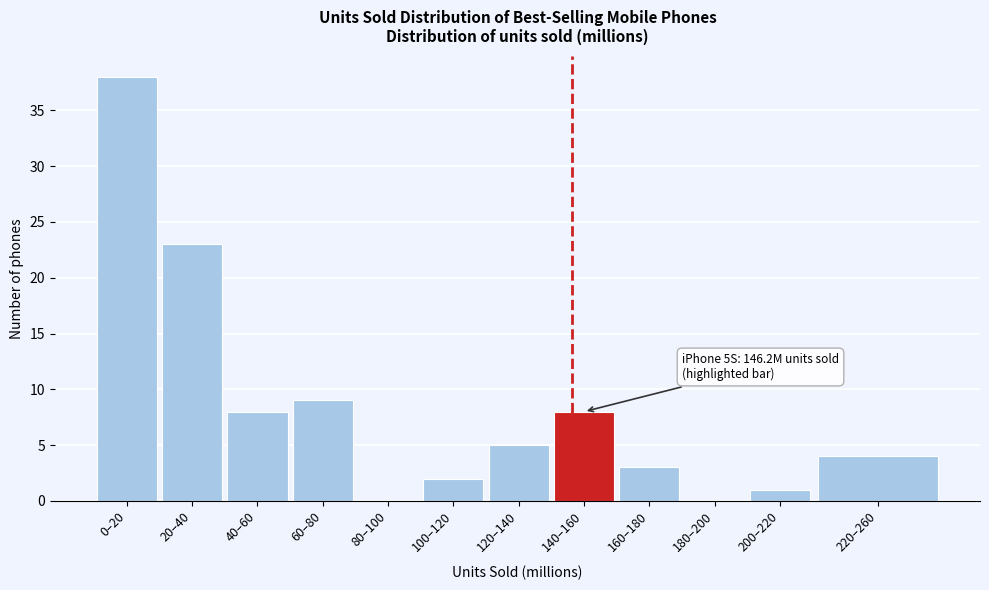

Reading left to right, transcribe all the data shown in this chart.

0–20=38	20–40=23	40–60=8	60–80=9	80–100=0	100–120=2	120–140=5	140–160=8	160–180=3	180–200=0	200–220=1	220–260=4